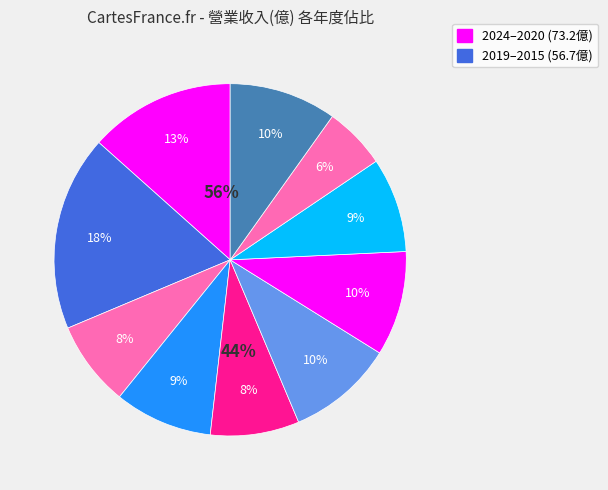

Is it true that 2019 is 10% of the pie?

True